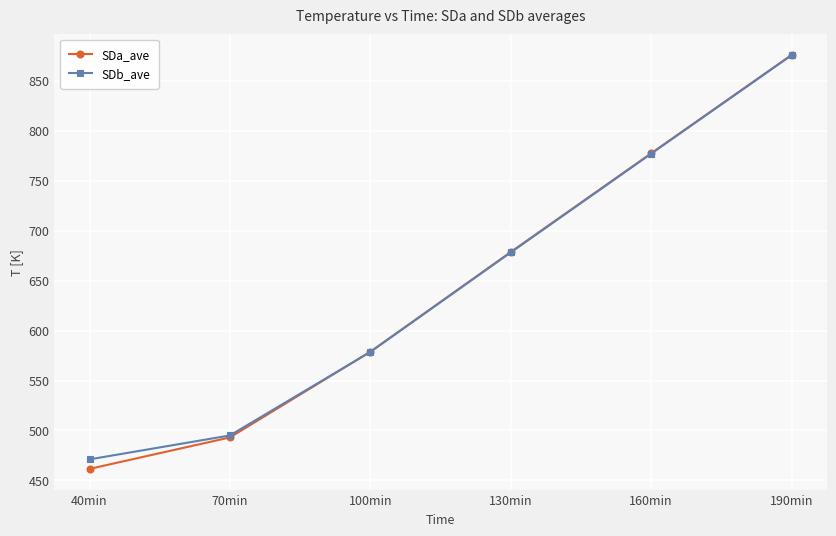

True or false: SDa_ave has a value of 253.4 at 100min.

False